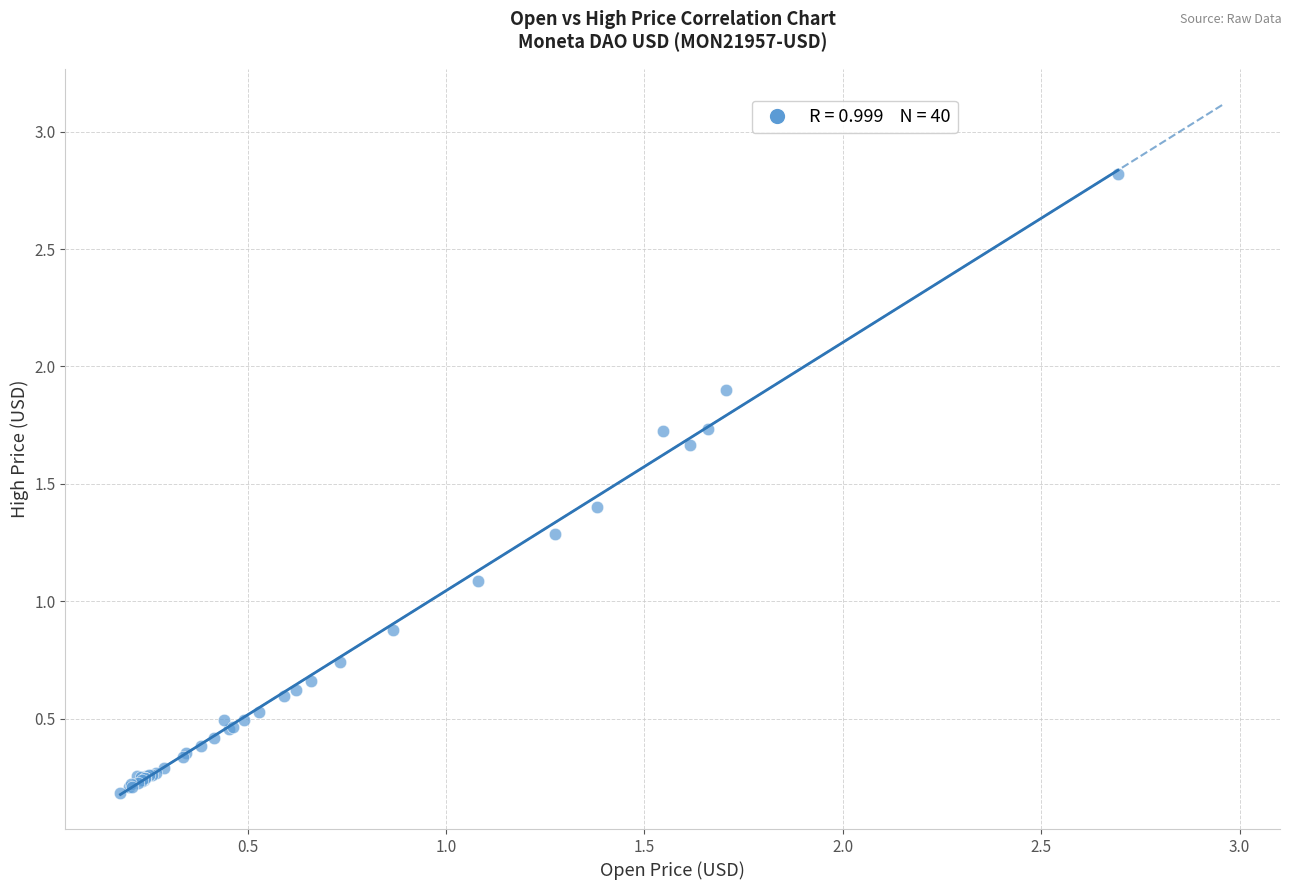

What Y value in the scatter plot is closest to 1?

1.1